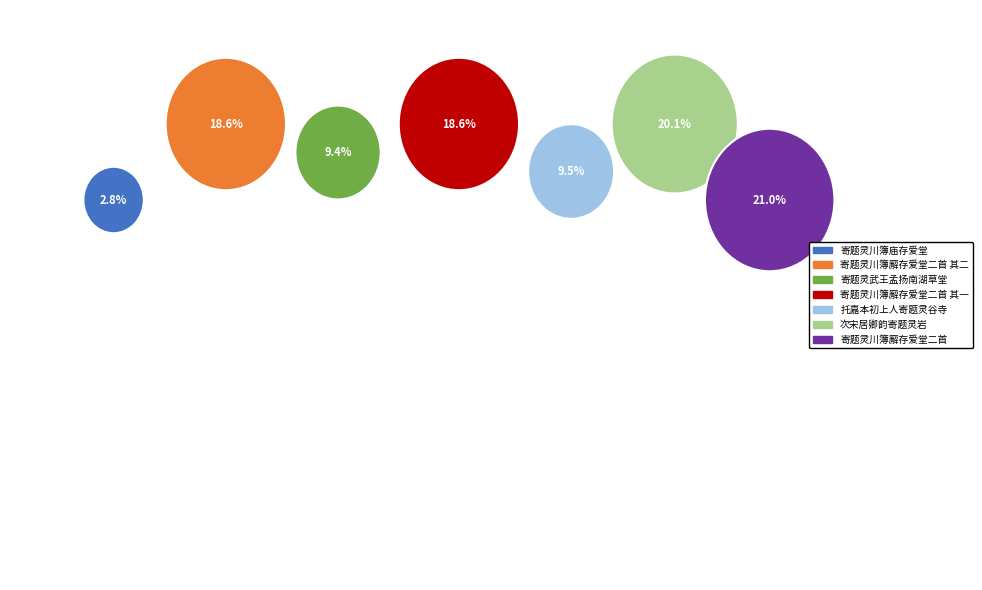

Which slice is the smallest?

寄题灵川簿庙存爱堂